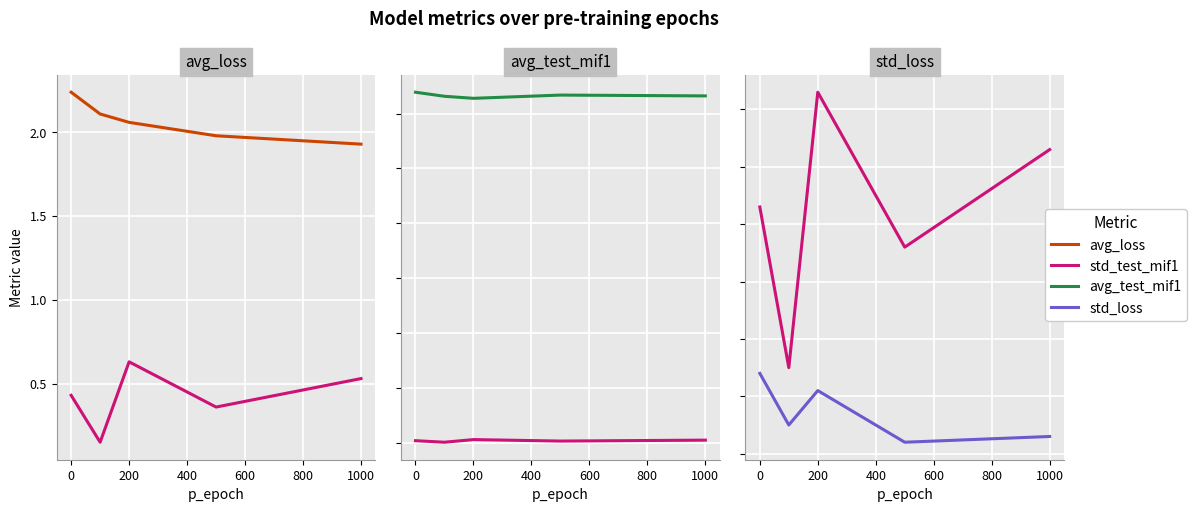

Is the value of std_loss at 600 greater than the value of avg_loss at 200?

No